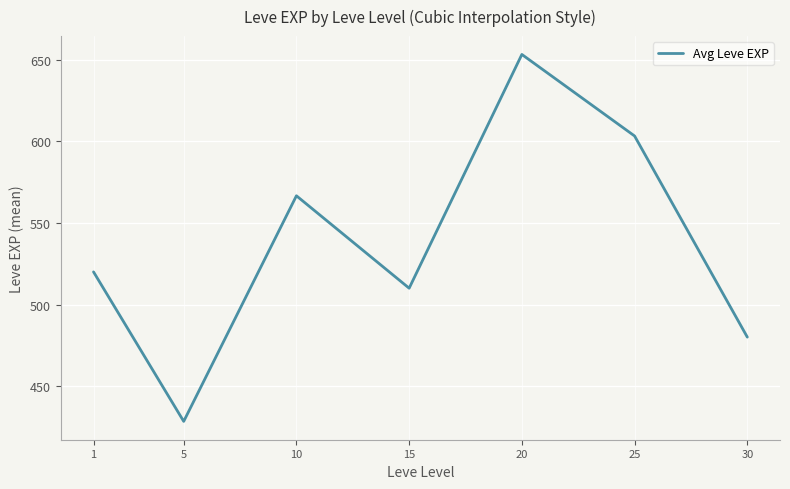

How many categories are shown in the chart?

7